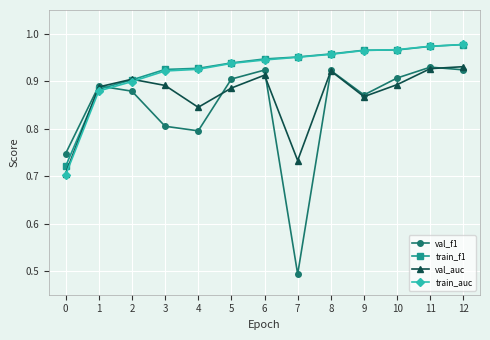

After their last crossing, which series has the higher values: val_f1 or val_auc?

val_auc